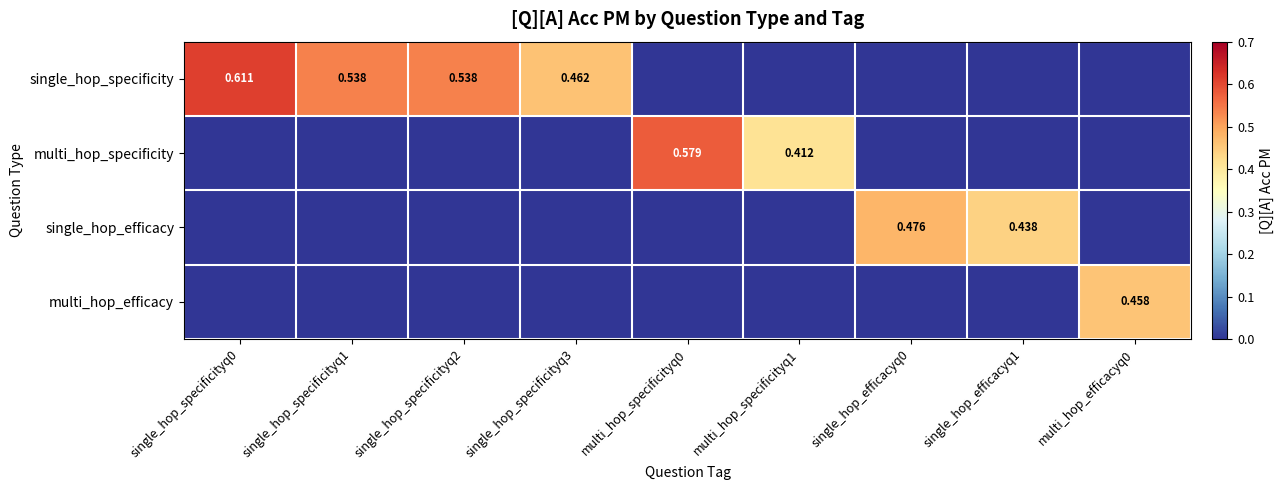

What is the greatest value displayed?

0.6